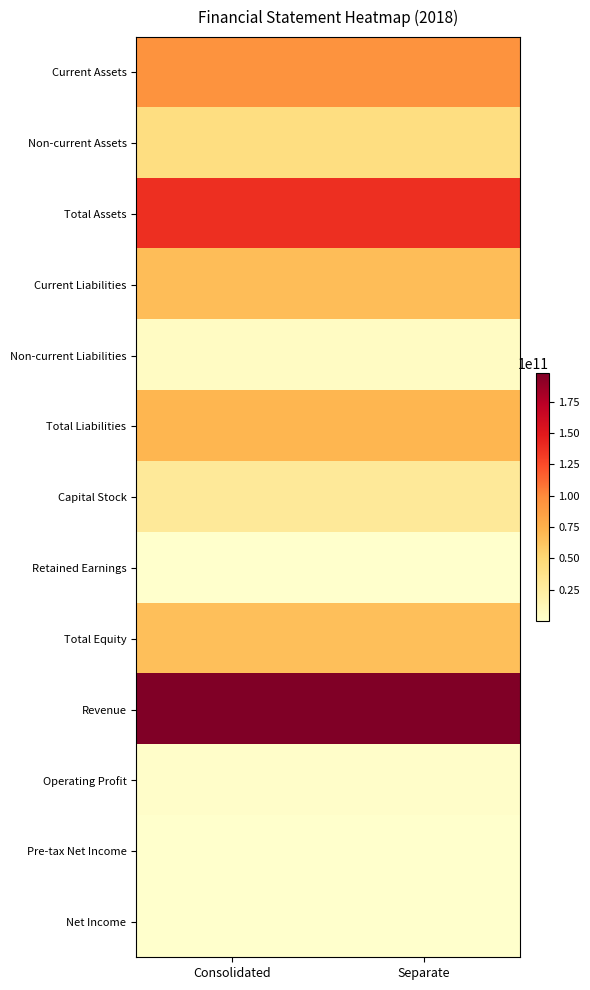

Reading right to left, extract all data points from this chart.

Current Assets: Separate=94664908698	Consolidated=94820174086
Non-current Assets: Separate=43263876453	Consolidated=43270711368
Total Assets: Separate=137928785151	Consolidated=138090885454
Current Liabilities: Separate=66725982258	Consolidated=66603487329
Non-current Liabilities: Separate=5102461991	Consolidated=5218450651
Total Liabilities: Separate=71828444249	Consolidated=71821937980
Capital Stock: Separate=29466497500	Consolidated=29466497500
Retained Earnings: Separate=258905901	Consolidated=622797318
Total Equity: Separate=66100340902	Consolidated=66268947474
Revenue: Separate=197600472830	Consolidated=197598411294
Operating Profit: Separate=1989310305	Consolidated=2015485615
Pre-tax Net Income: Separate=286200101	Consolidated=312032441
Net Income: Separate=200207554	Consolidated=226039894